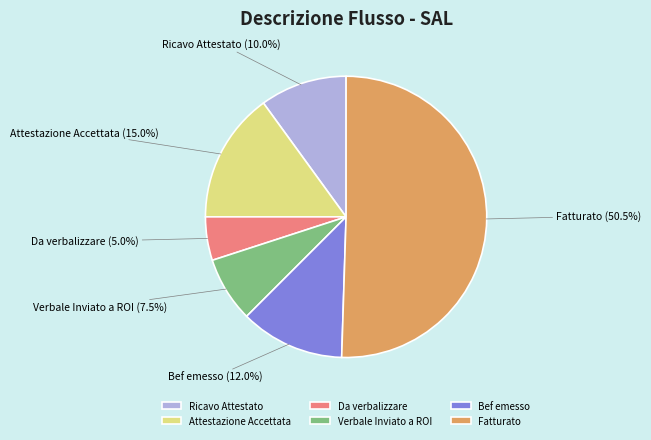

Is there a majority slice in this chart?

Yes